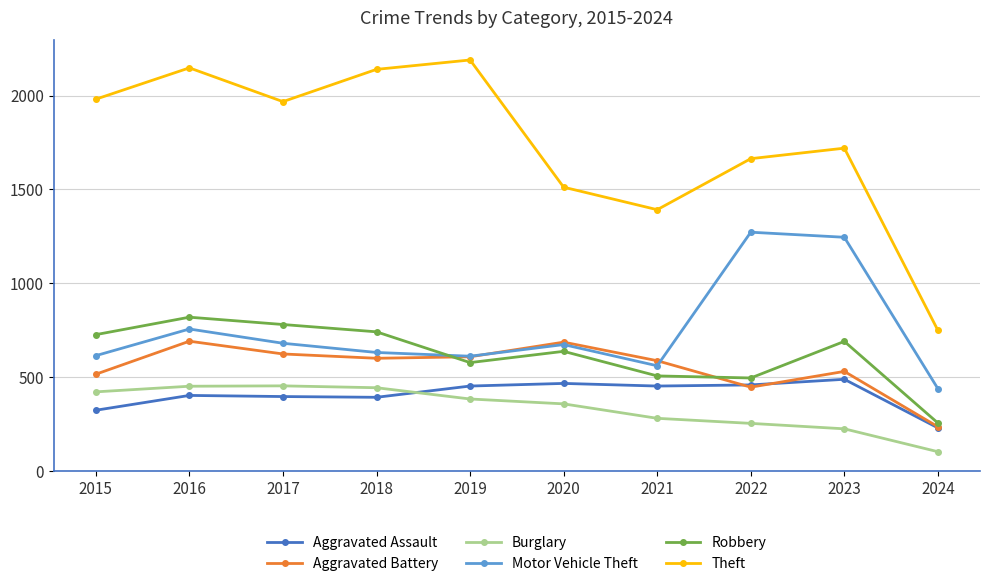

Between which two adjacent categories do Robbery and Aggravated Battery first intersect?

2018 and 2019